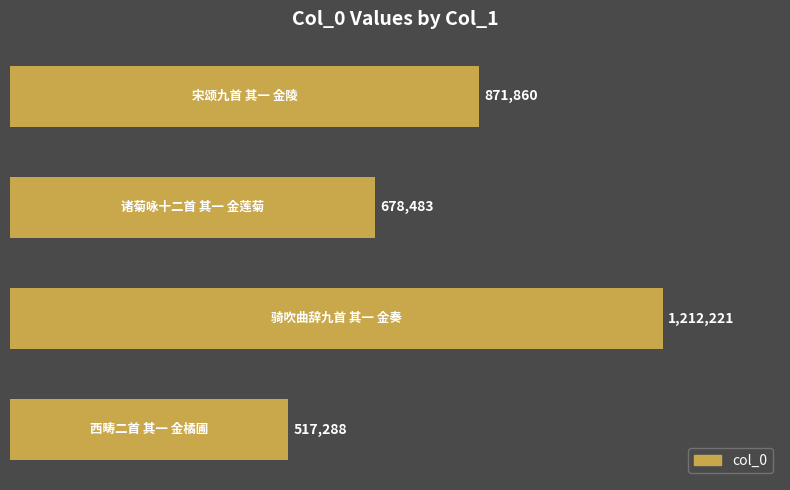

What is the average value?

819963